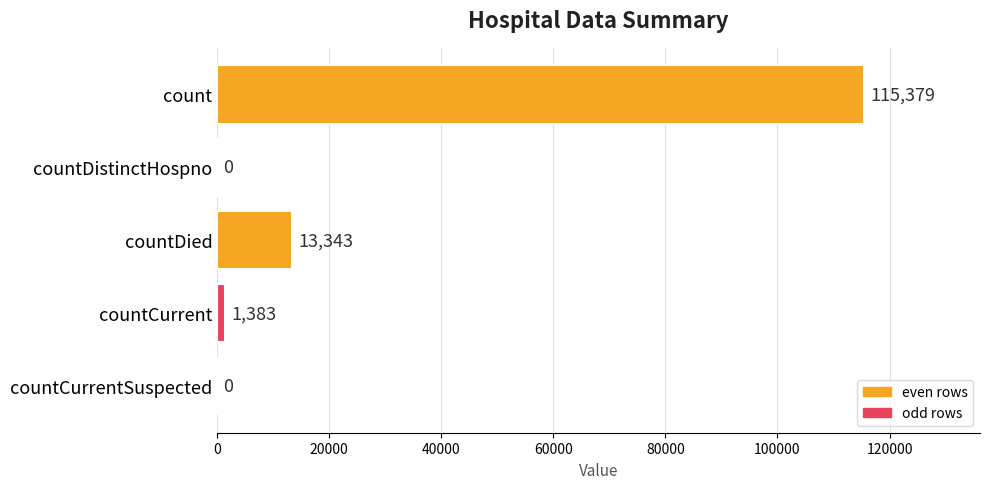

What is the change in value from count to countDied?

-102036